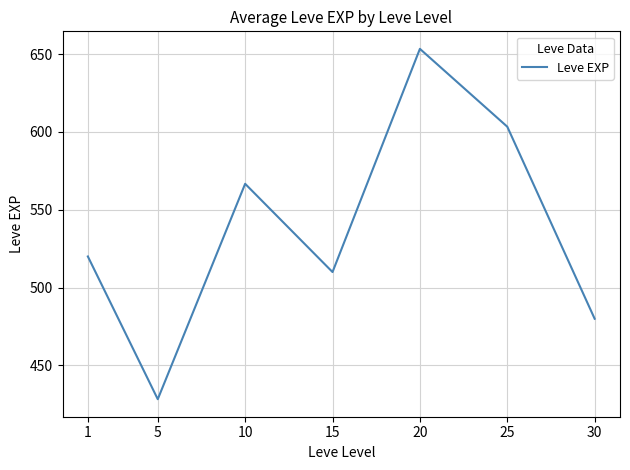

Read the value at 20.

653.3